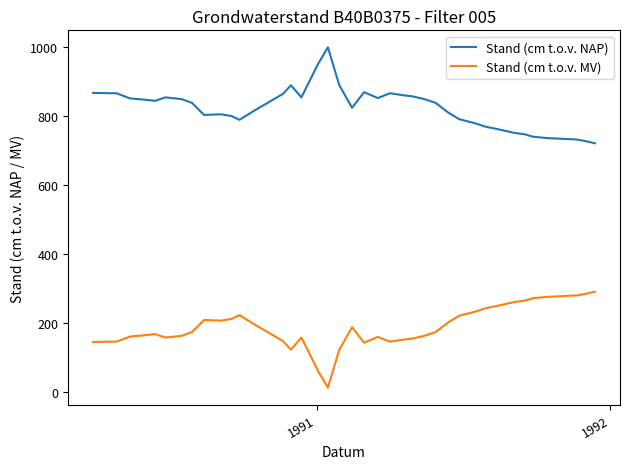

What is the minimum value for Stand (cm t.o.v. NAP)?

722